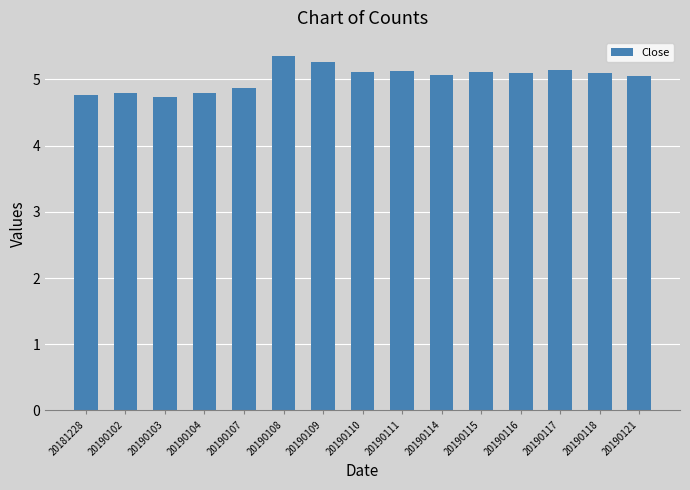

What is the ratio of the value at 20190103 to the value at 20190117?

0.9